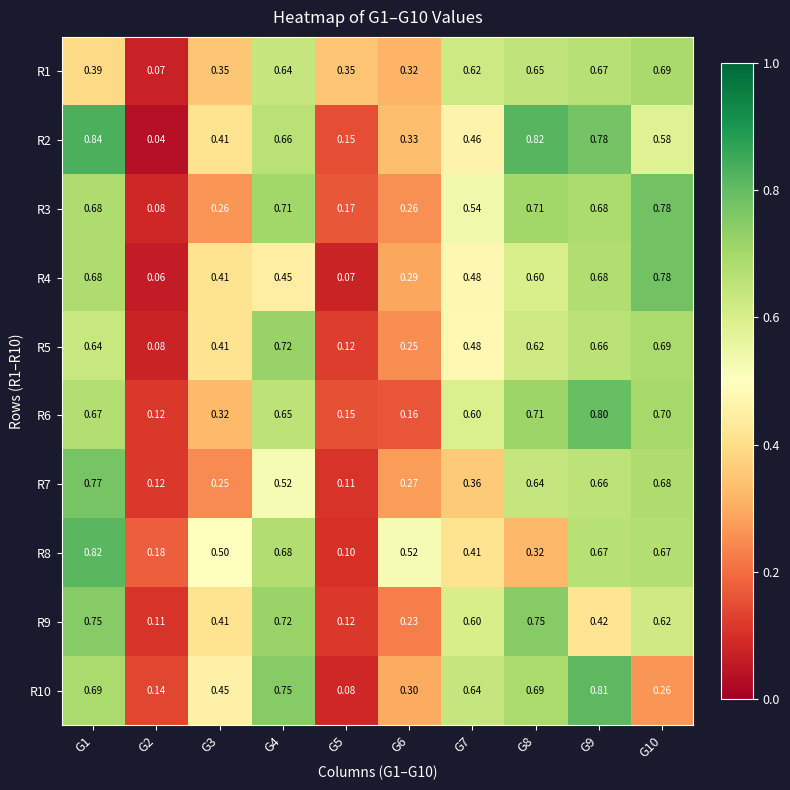

Is the value of R6 at G8 greater than the value of R2 at G8?

No